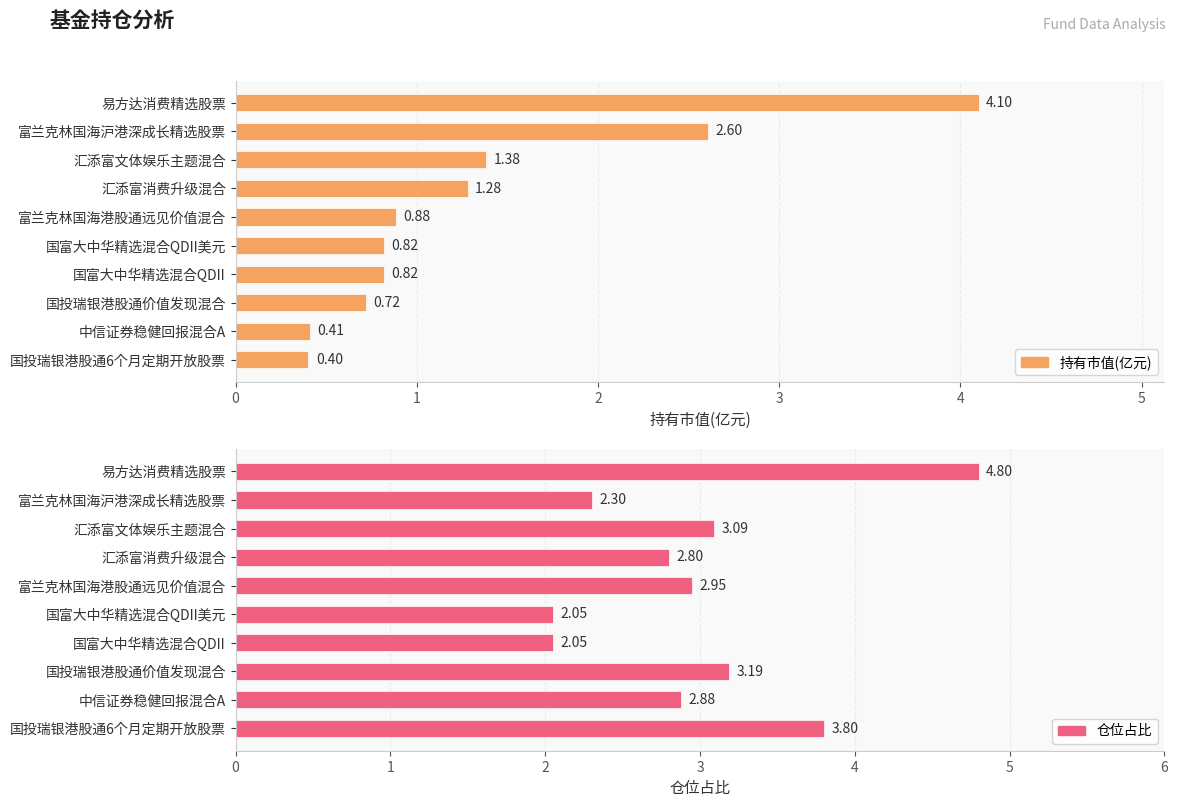

Read the 仓位占比 value at 国投瑞银港股通6个月定期开放股票.

3.8